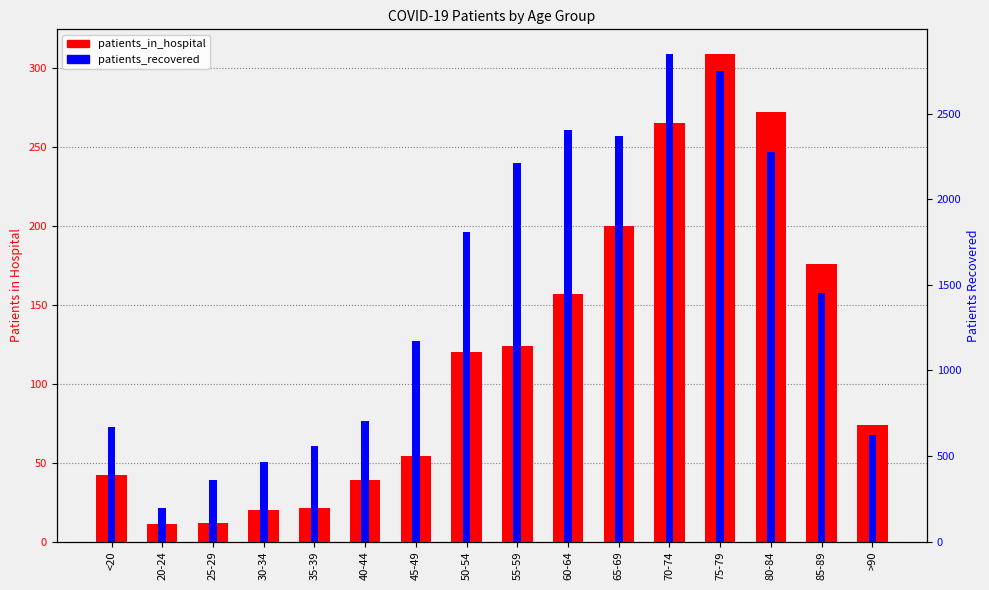

Which category has the highest value in the patients_in_hospital series?

75-79